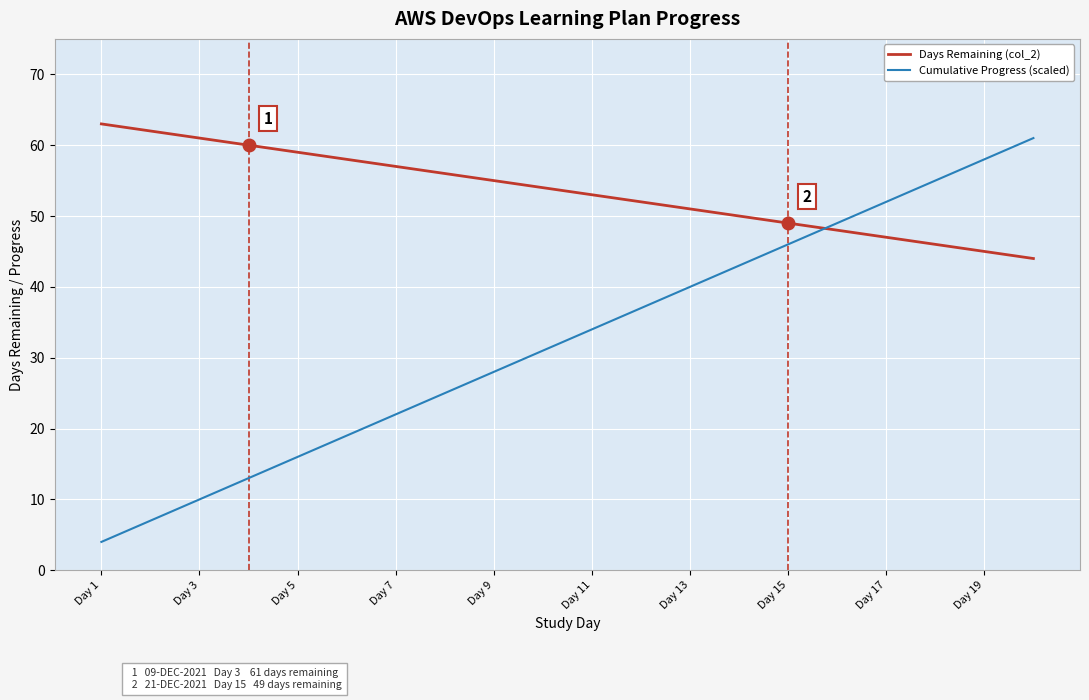

How many times do Days Remaining (col_2) and Cumulative Progress (scaled) cross each other?

1